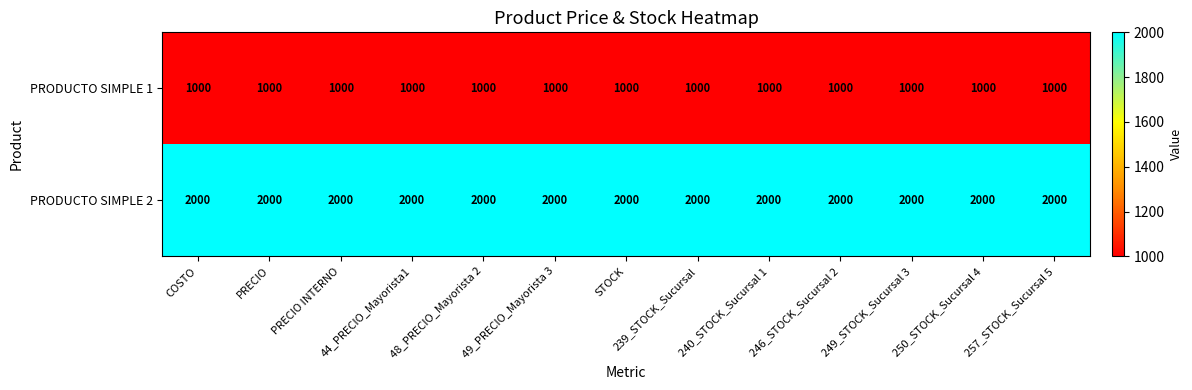

Read the PRODUCTO SIMPLE 2 value at 48_PRECIO_Mayorista 2.

2000